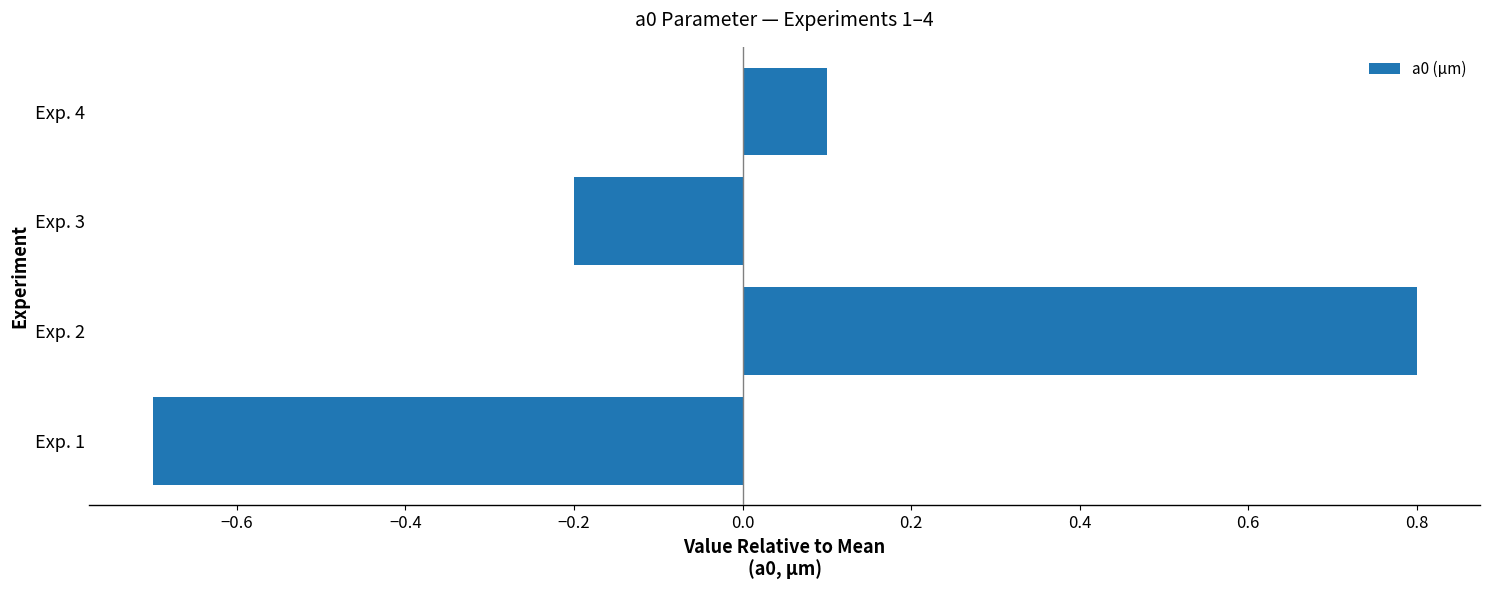

Reading bottom to top, what are all the values shown in this chart?

-0.7	0.8	-0.2	0.1